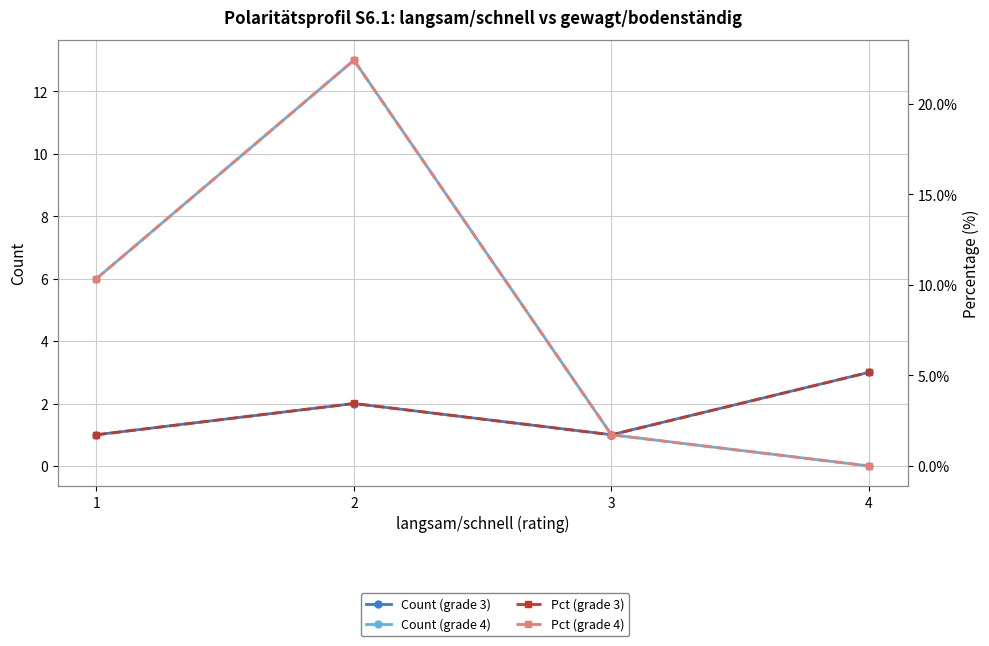

Reading right to left, what are all the values shown in this chart?

Count (grade 3): 3.0	1.0	2.0	1.0
Count (grade 4): 0.0	1.0	13.0	6.0
Pct (grade 3): 5.2	1.7	3.5	1.7
Pct (grade 4): 0.0	1.7	22.4	10.3